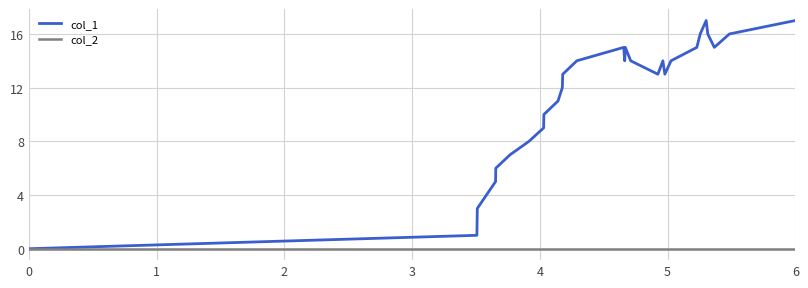

What is the sum of all col_1 values?

323